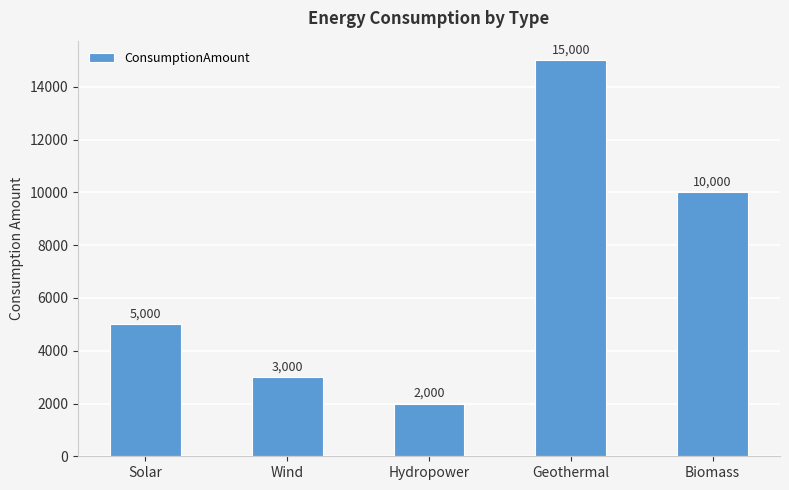

Reading left to right, transcribe all the data shown in this chart.

5000	3000	2000	15000	10000